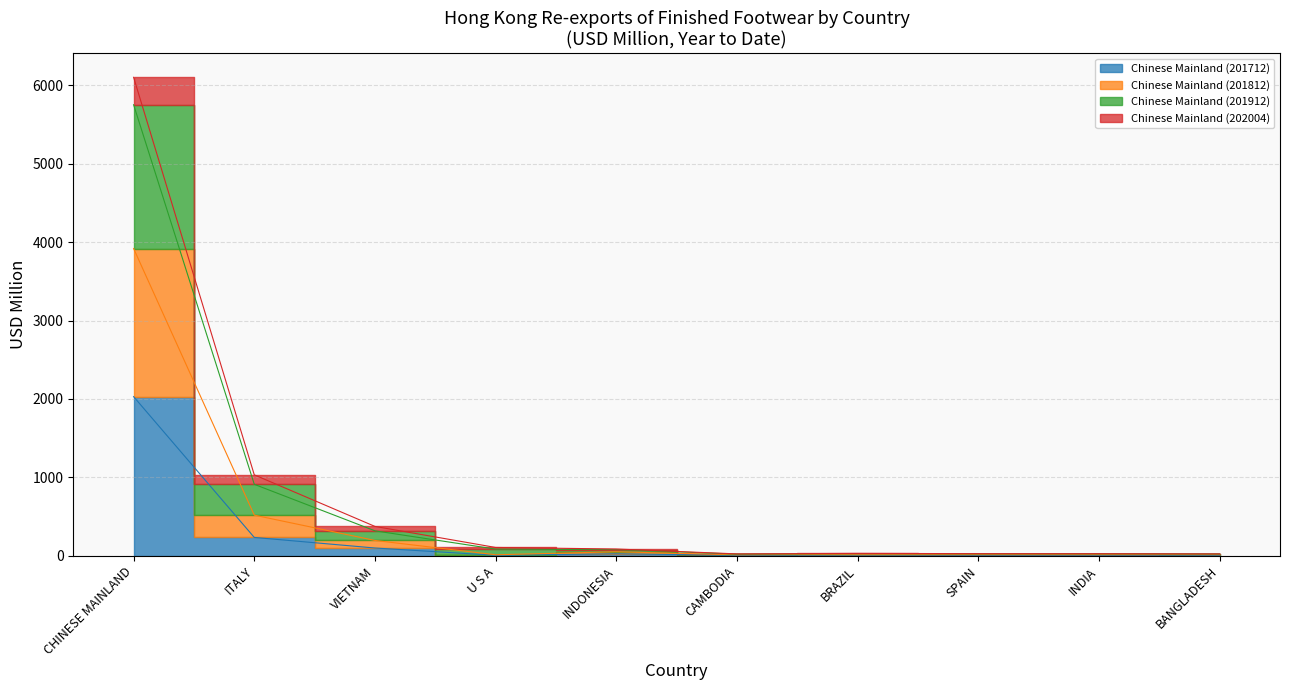

True or false: Chinese Mainland (201712) has a value of 2029.9 at CHINESE MAINLAND.

True